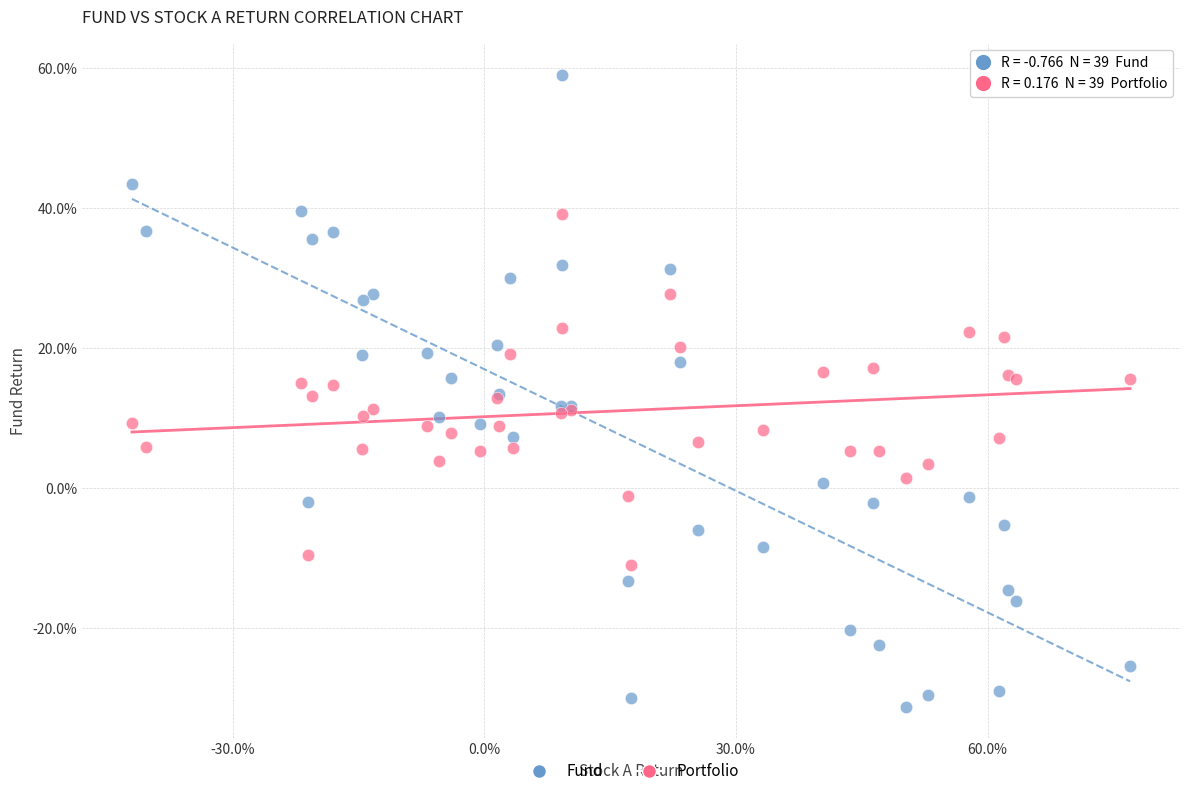

Which series has the widest spread of Y values?

Fund